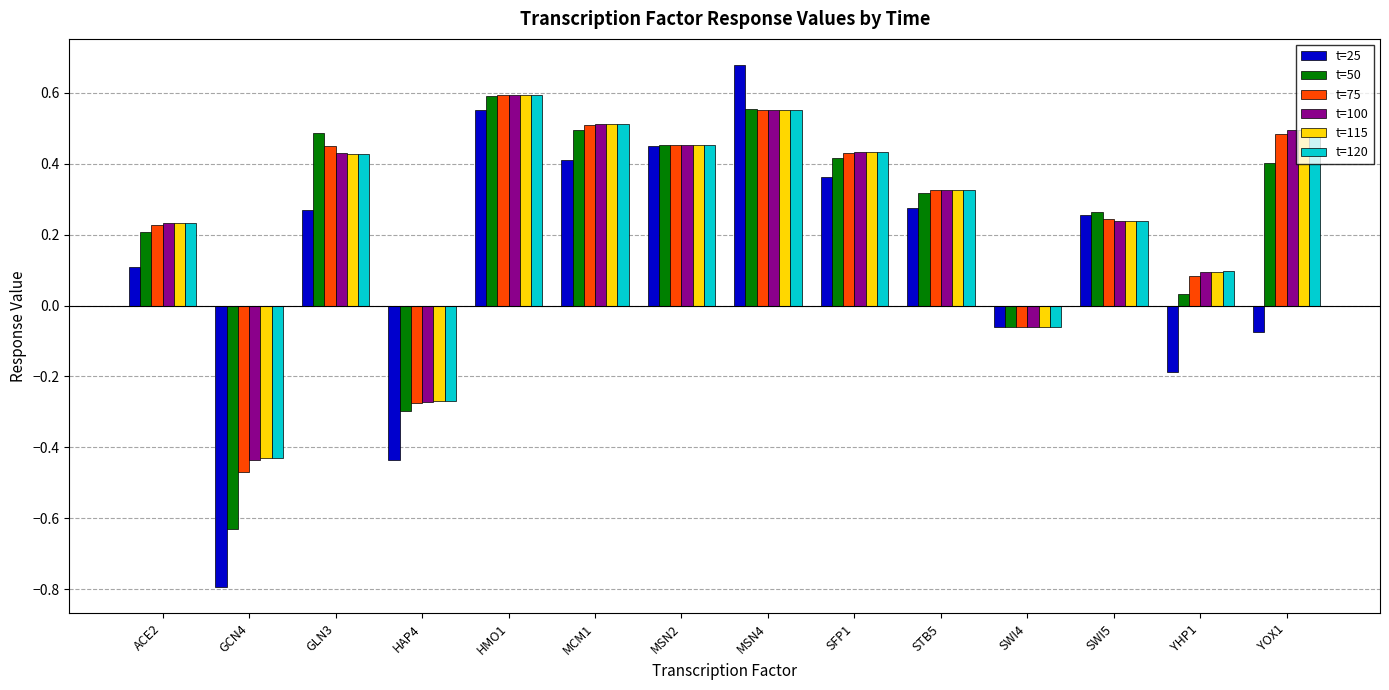

What is the difference between the t=50 values at MSN2 and HMO1?

0.1